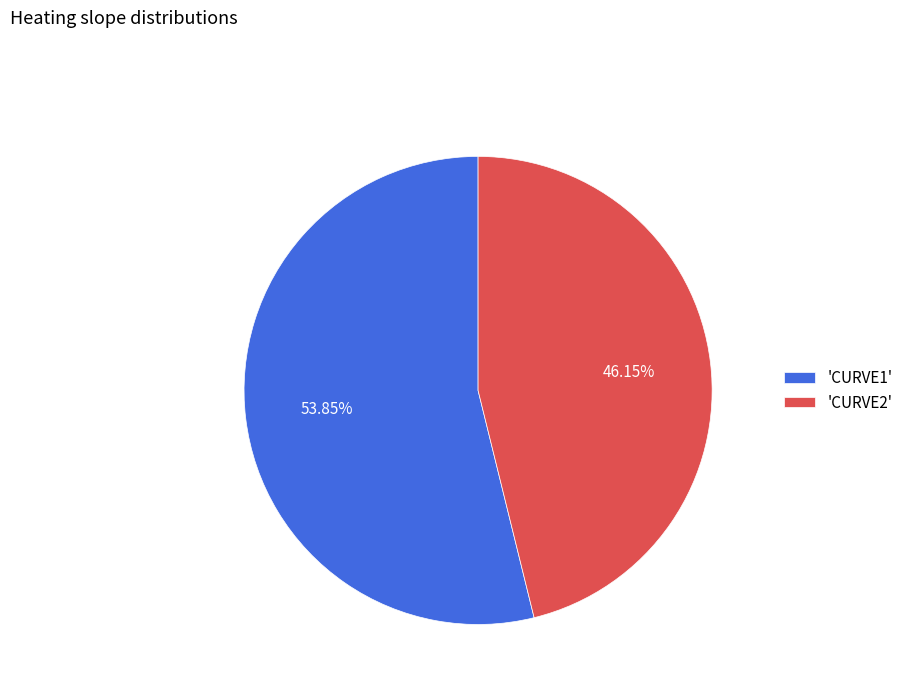

Which category has the biggest portion of the pie?

'CURVE1'